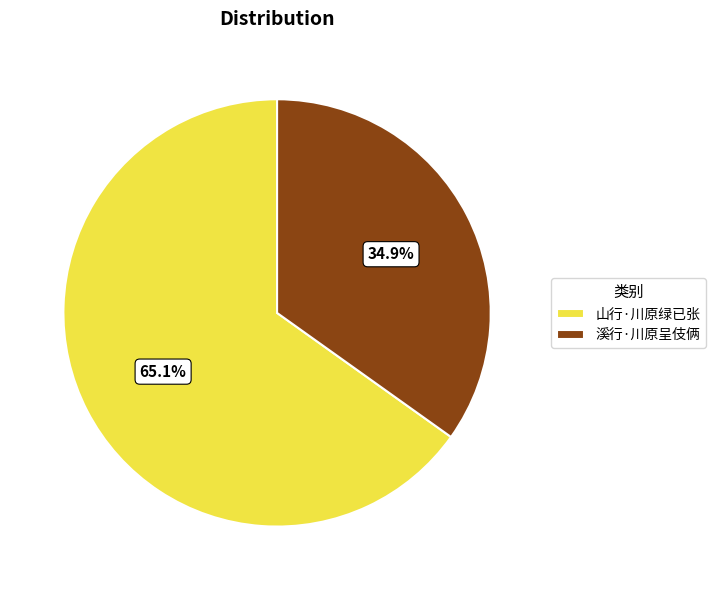

What percentage is NOT represented by 山行·川原绿已张?

34.9%